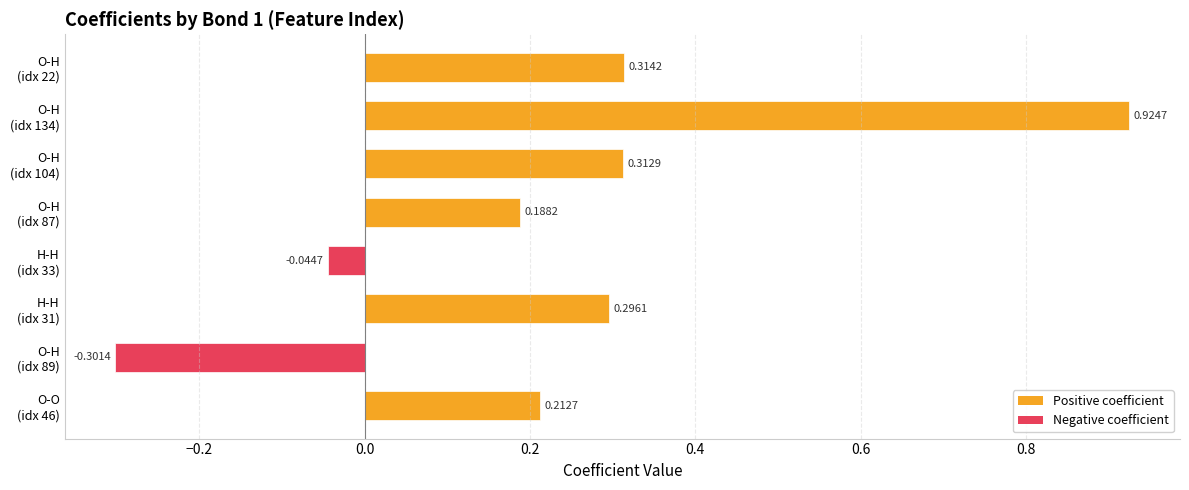

How many values exceed 0?

6